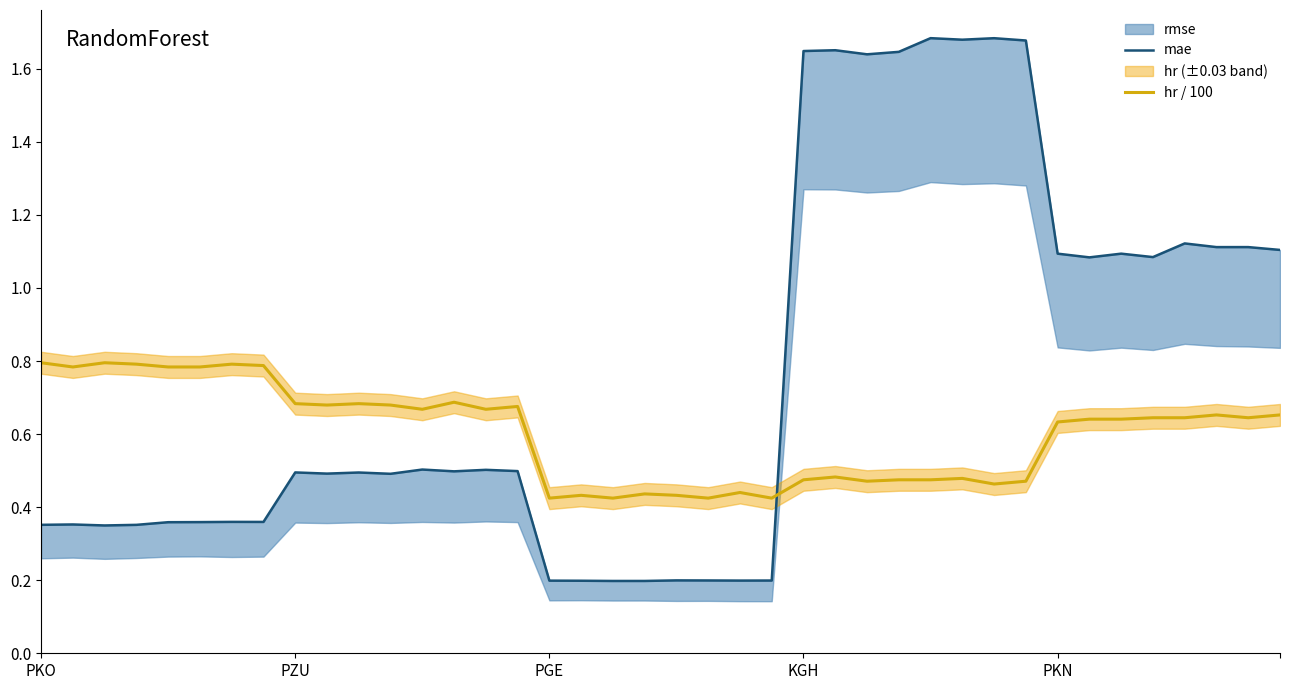

What is the sum of all mae values?

30.5